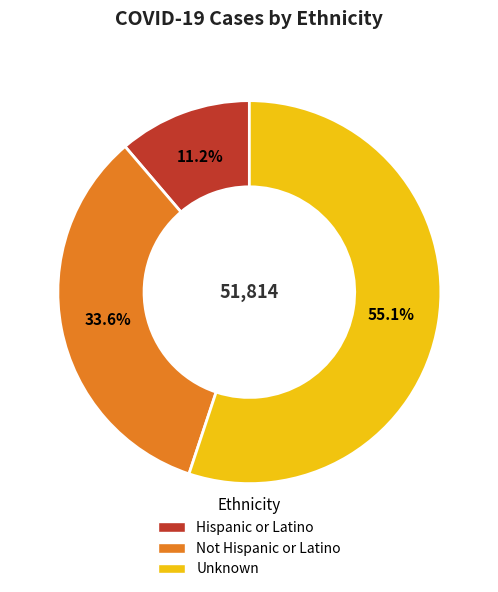

To the nearest percent, what is the difference between the Not Hispanic or Latino and Hispanic or Latino slice percentages?

22%